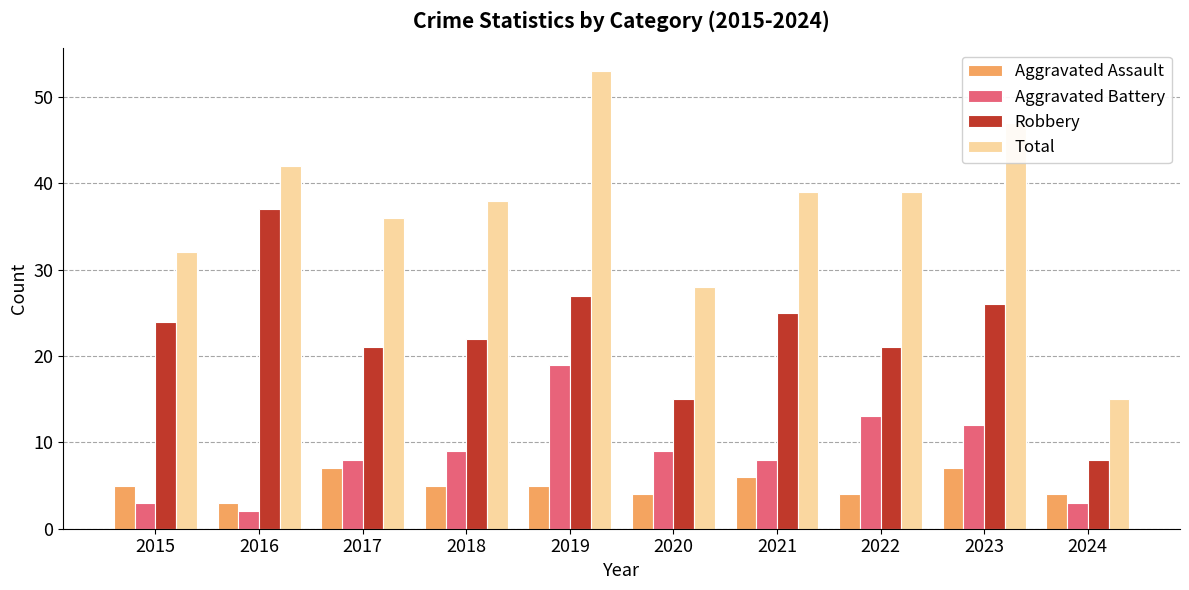

What is the spread (max minus min) of values at 2018?

33